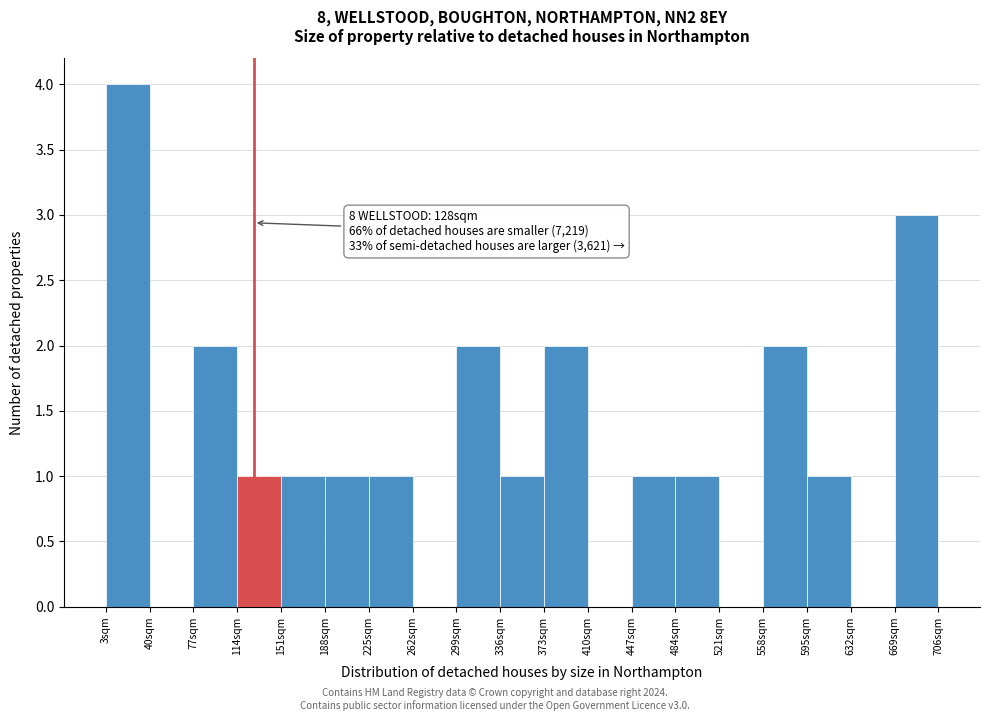

Over which range of the x-axis is the bar tallest?

3 to 40